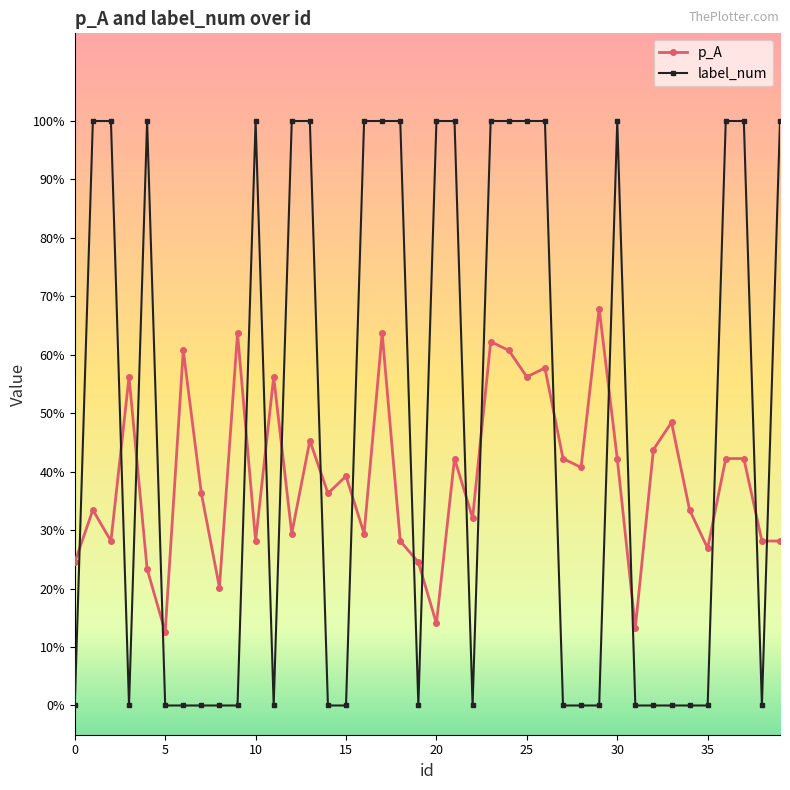

How many times do label_num and p_A cross each other?

19